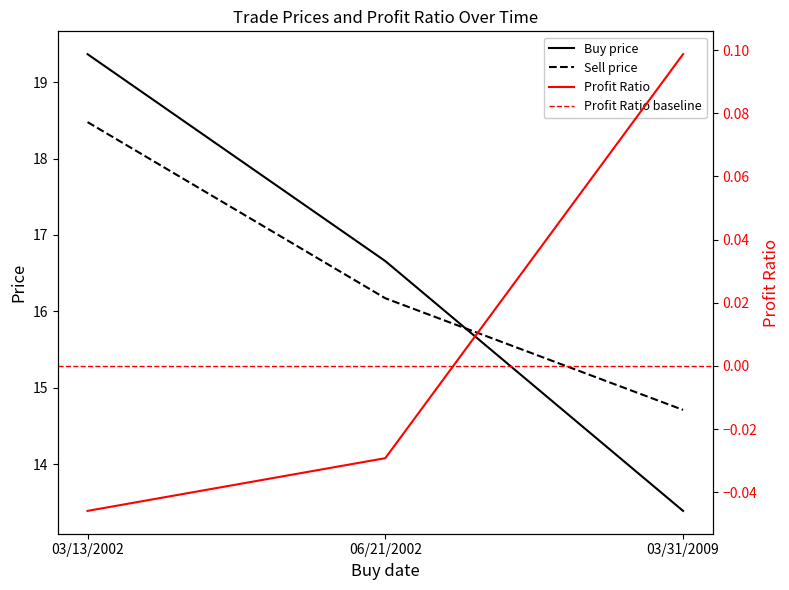

What is the difference between the highest and lowest values at 06/21/2002?

16.7